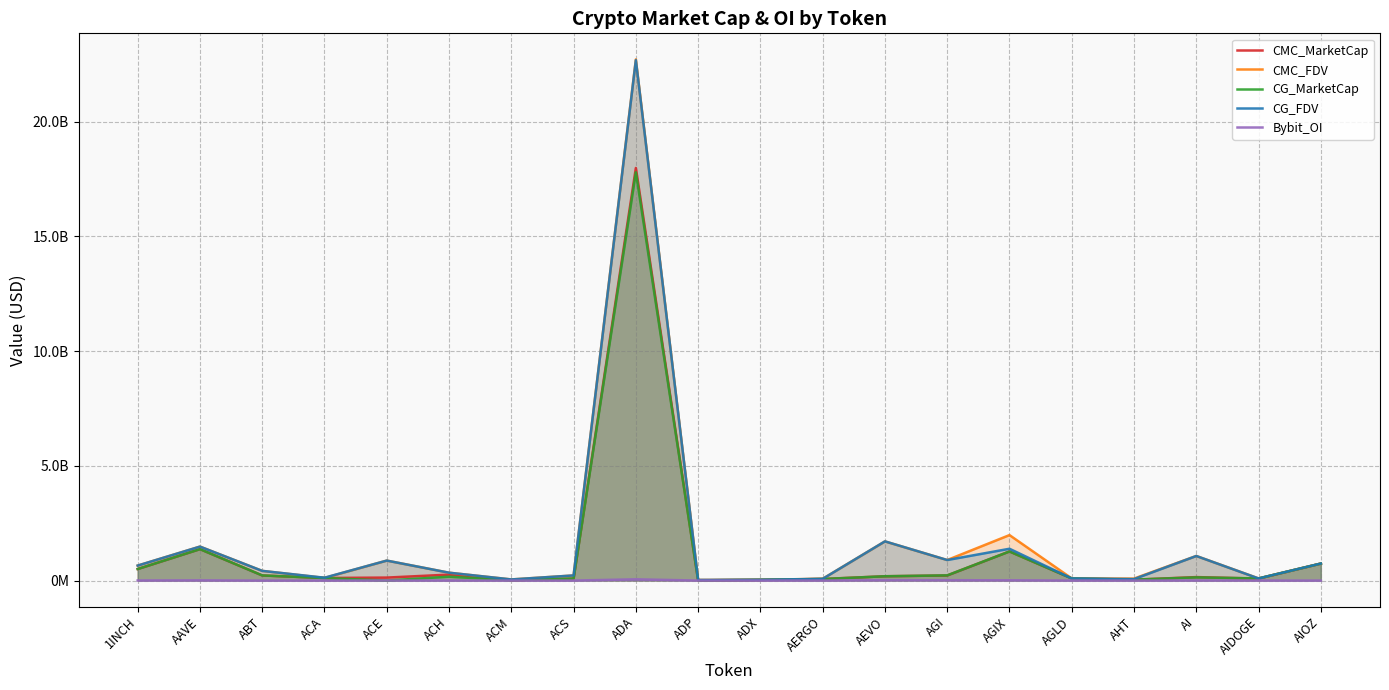

What is the label of the 11th point from the left?

ADX